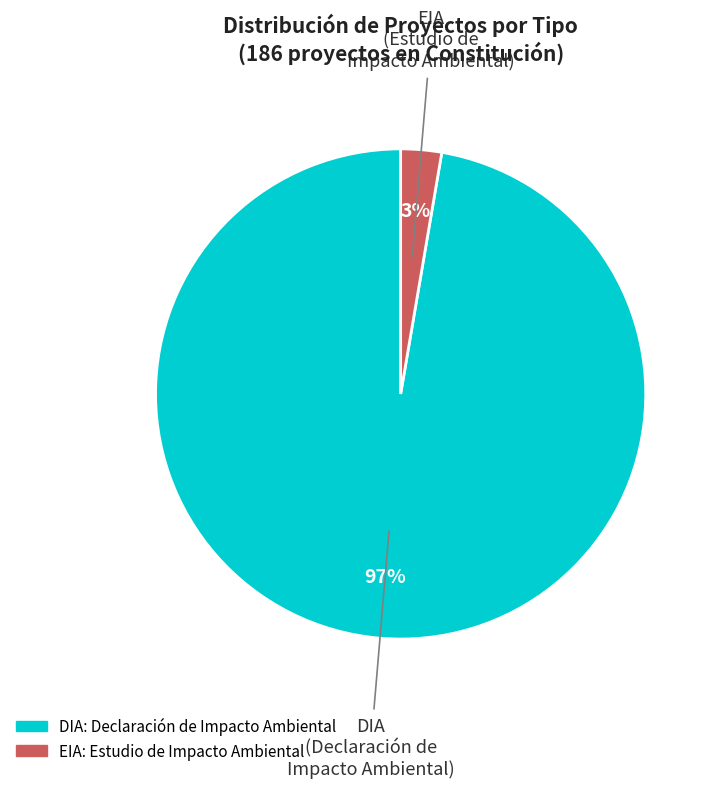

How many slices are in this pie chart?

2